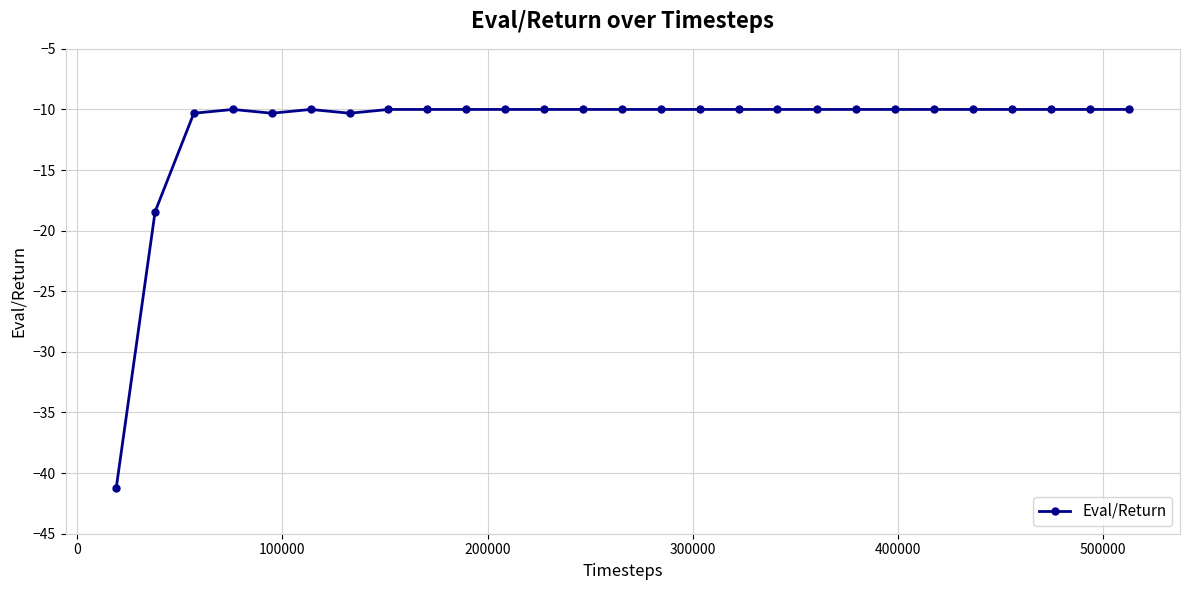

How many lines are shown in the chart?

1